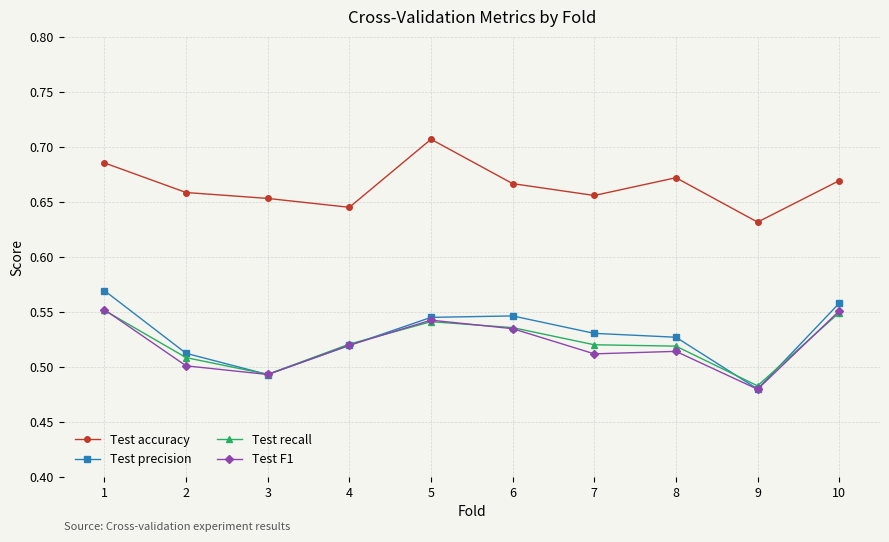

Which category has the lowest value across all series?

9